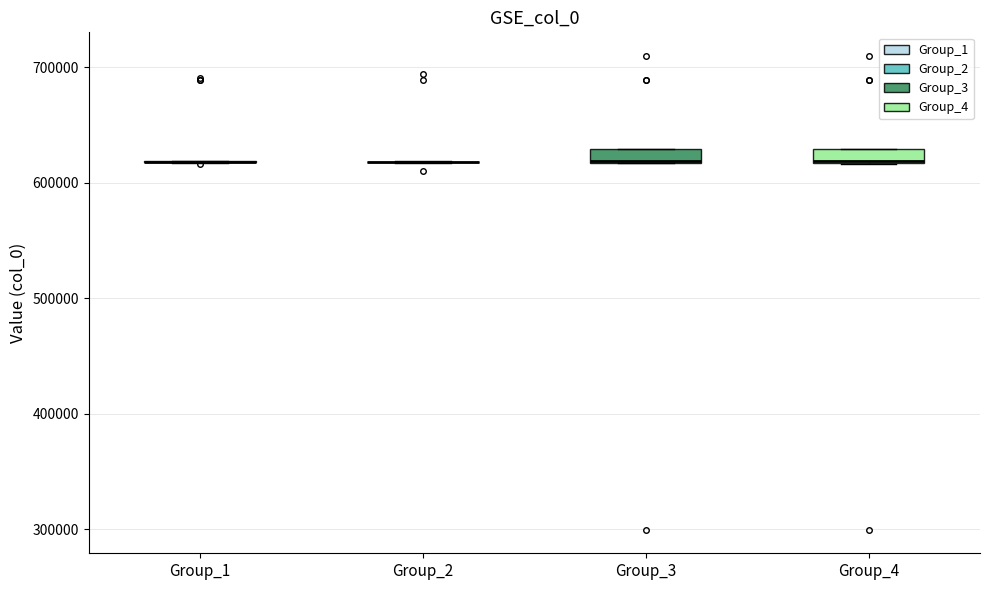

Where is the lower edge of the box for Group_4 on the y-axis? The values are not printed on the chart, so give them approximately, as read against the axis.

620000